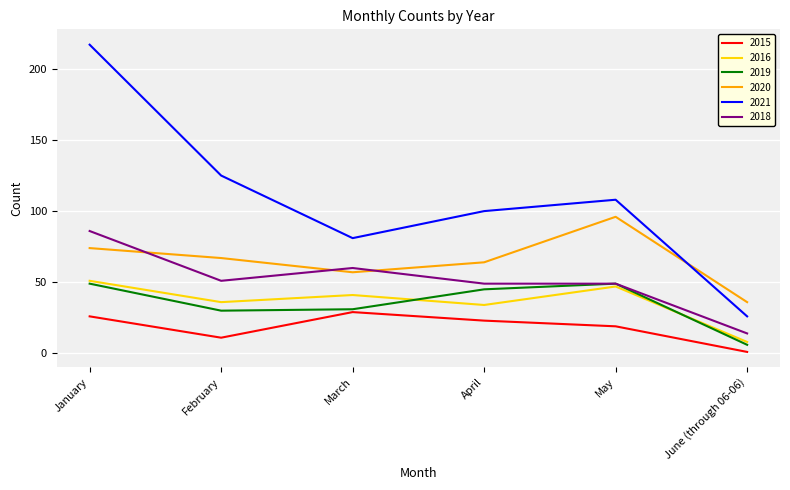

What is the approximate value of 2016 at May?

47